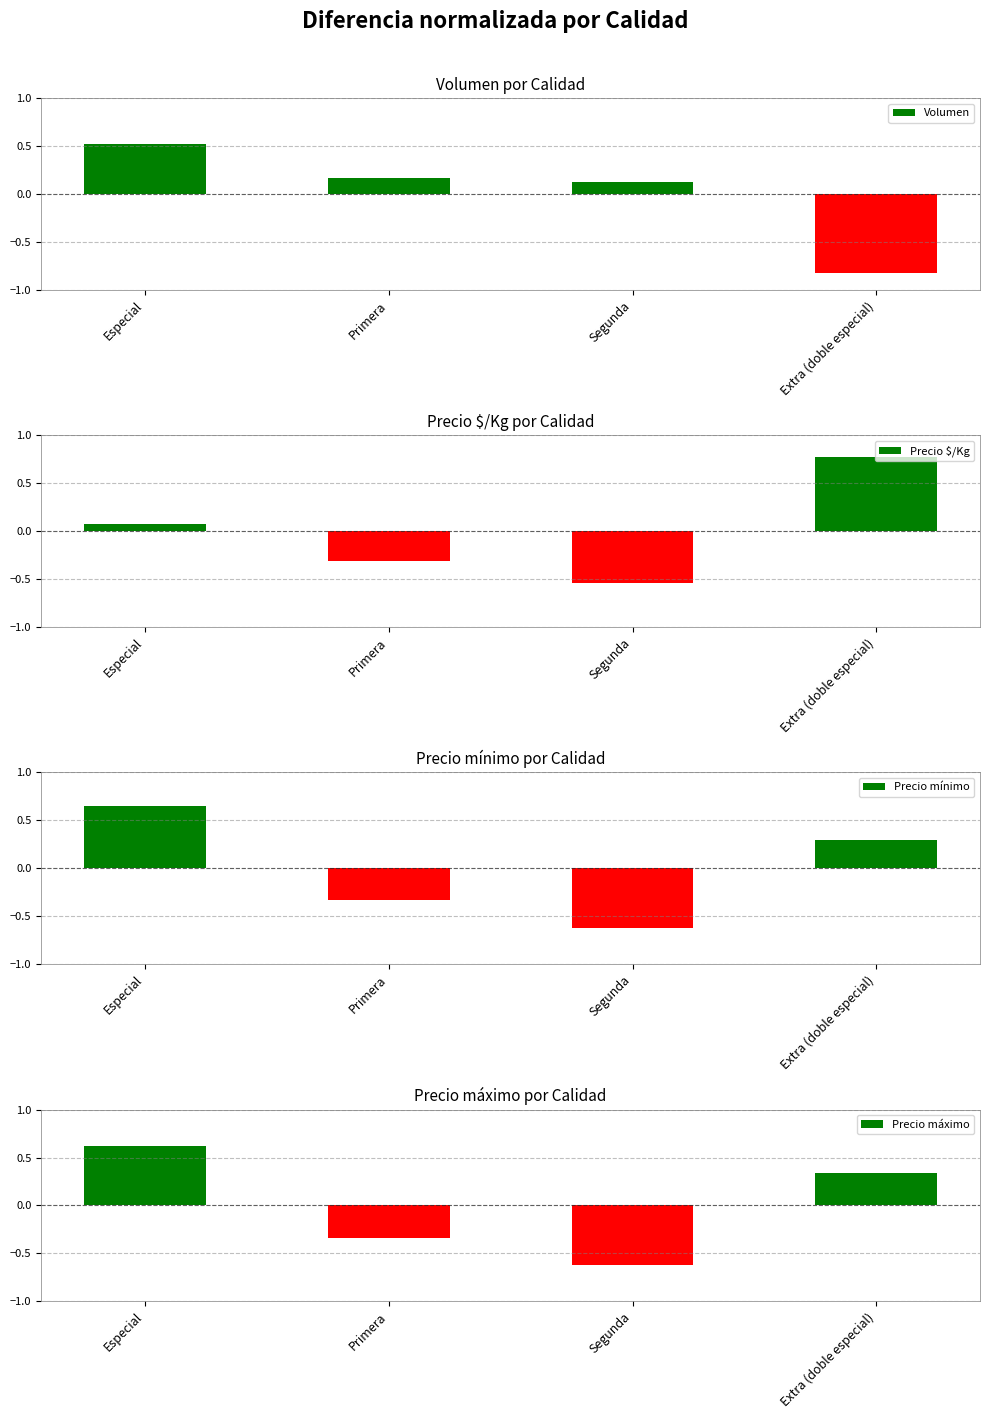

What position from the left is Segunda?

3